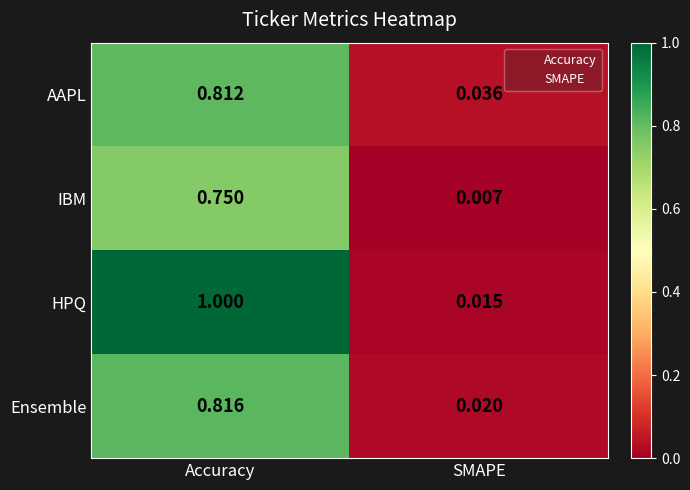

At which label does Ensemble reach its minimum?

SMAPE